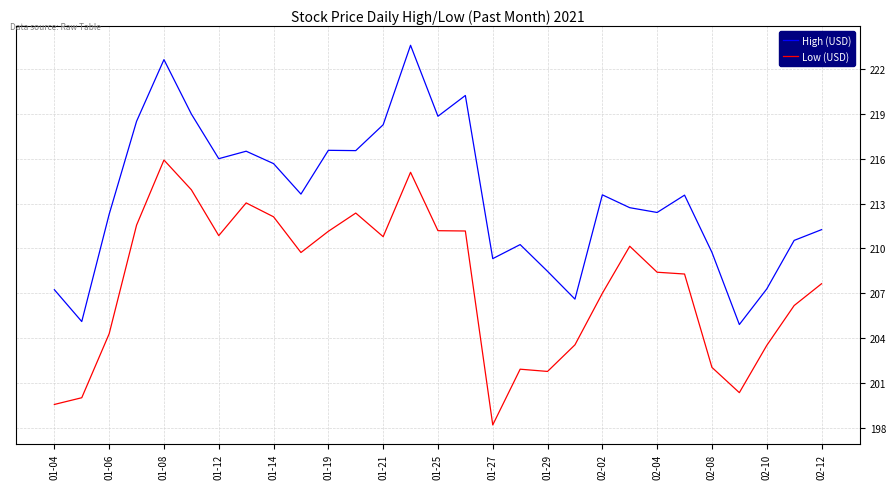

Which series has the largest total across all categories?

High (USD)